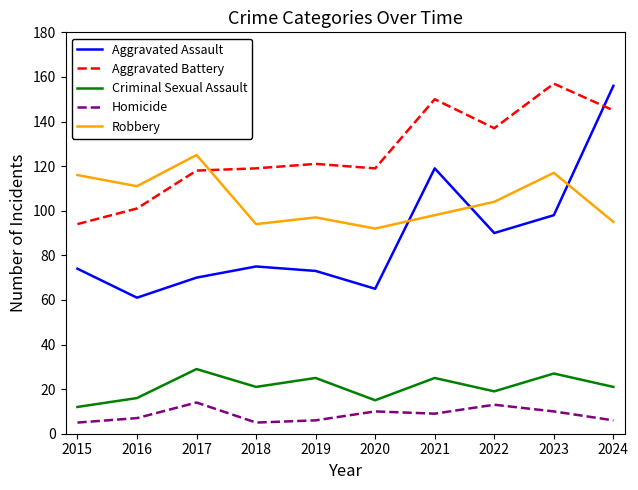

What are all the series names shown in the legend?

Aggravated Assault, Aggravated Battery, Criminal Sexual Assault, Homicide, Robbery